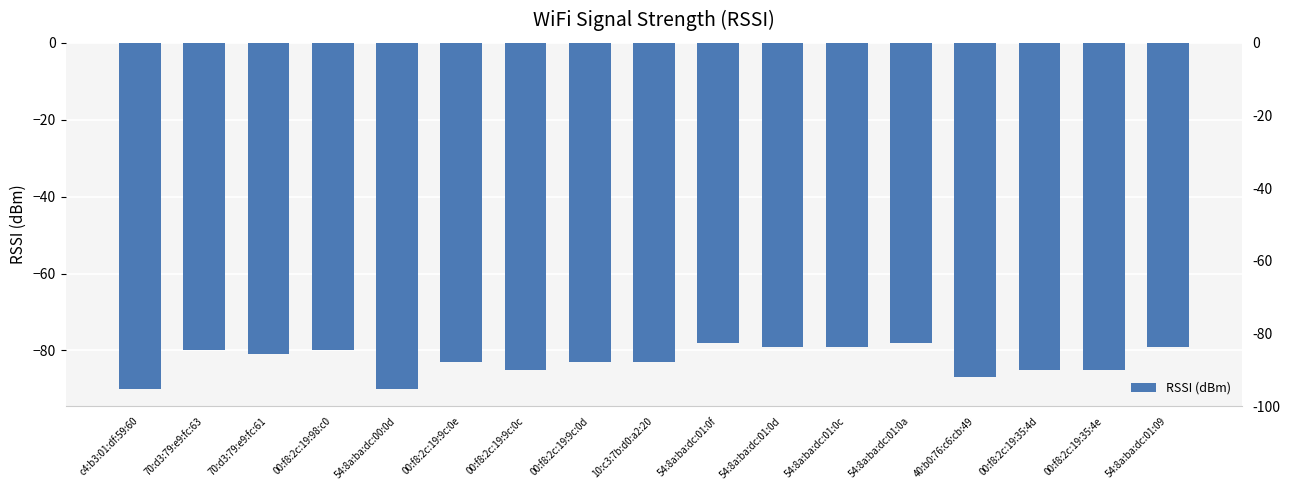

How many values are below -83?

6